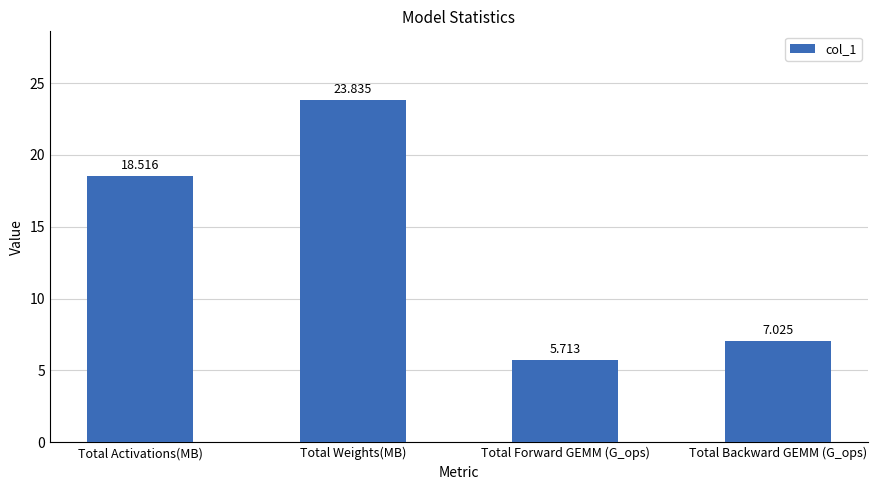

What is the smallest value displayed?

5.7